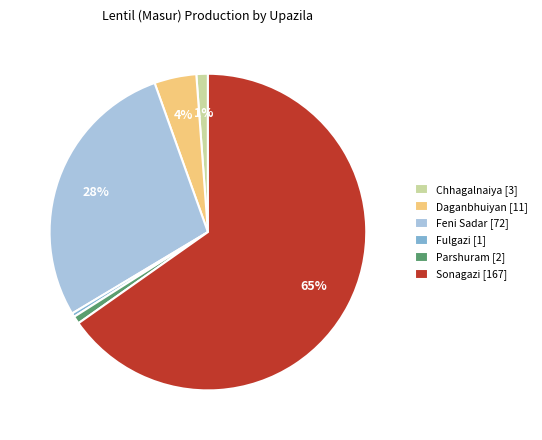

Do Chhagalnaiya [3] and Sonagazi [167] together represent more than half of the pie?

Yes